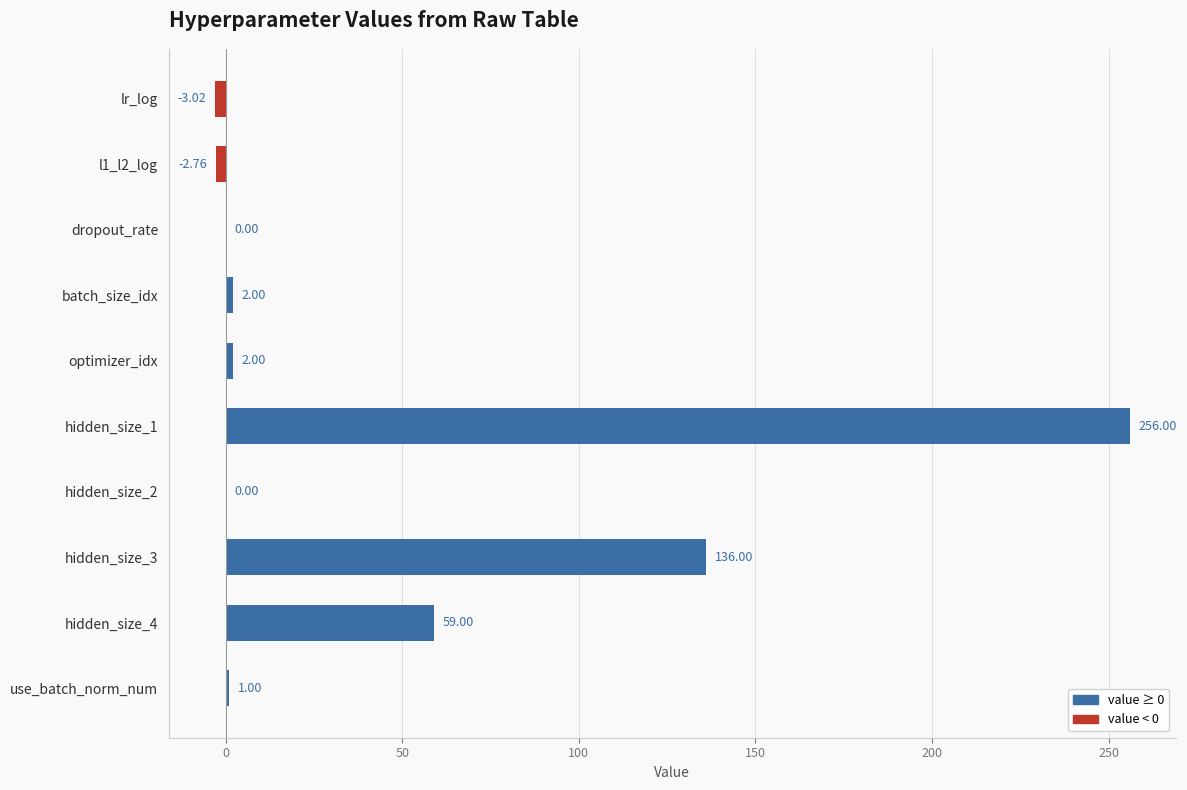

Which has a higher value, dropout_rate or hidden_size_1?

hidden_size_1